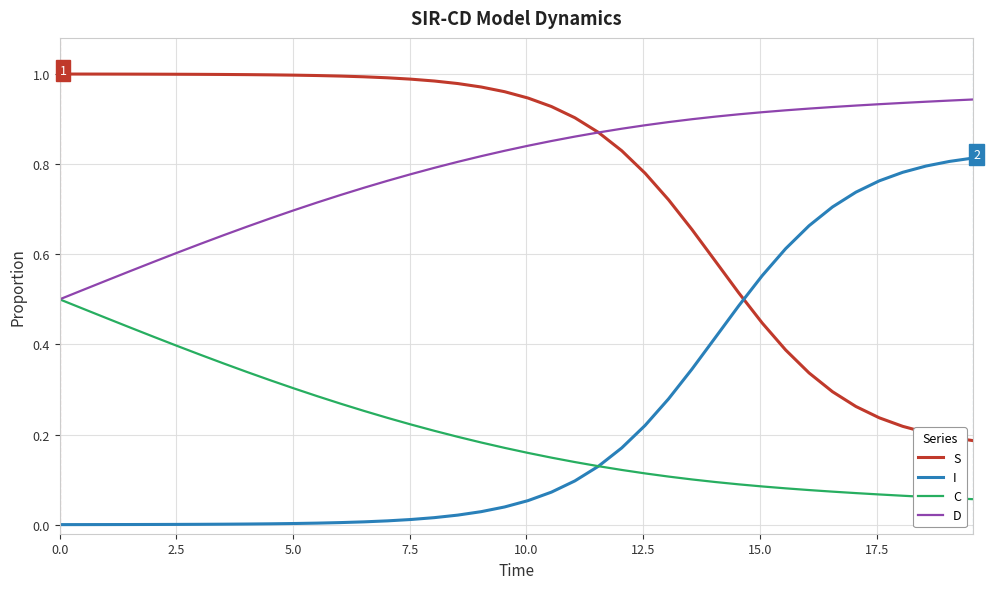

How many lines are shown in the chart?

4